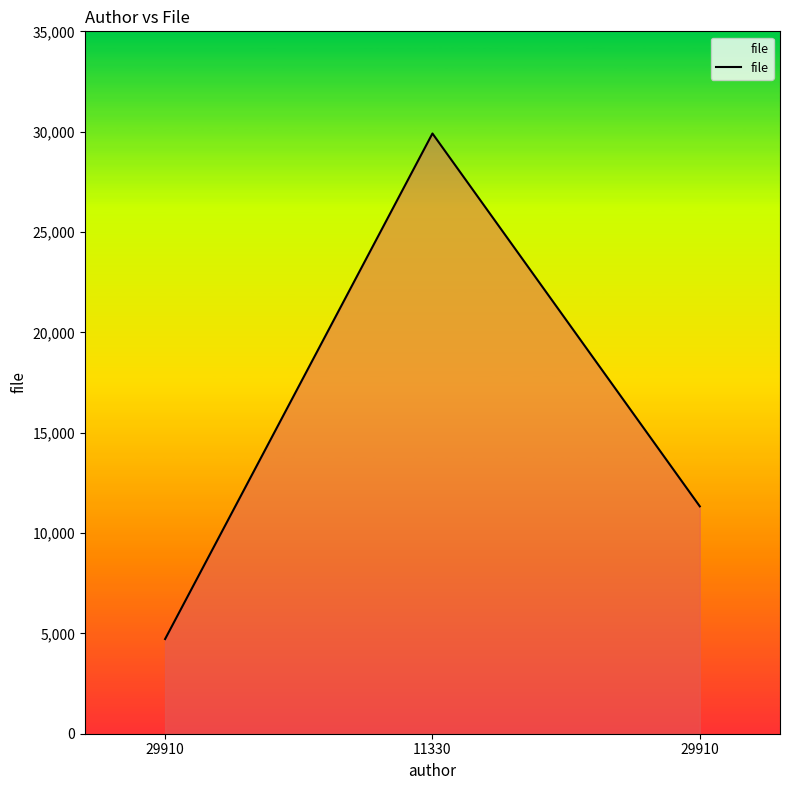

The chart shows a value of 3544 at 29910. True or false?

False